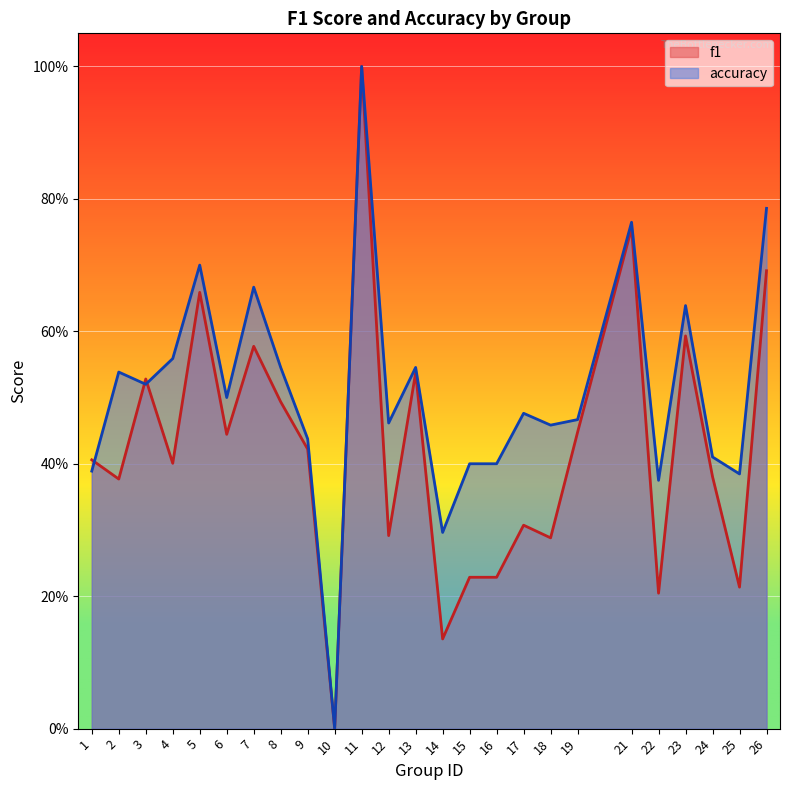

Between which two adjacent categories do f1 and accuracy first intersect?

1 and 2